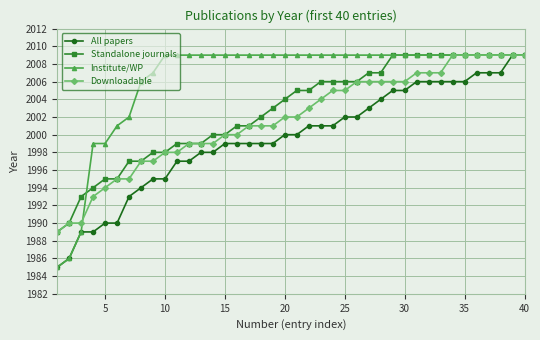

What is the smallest value displayed?

1985